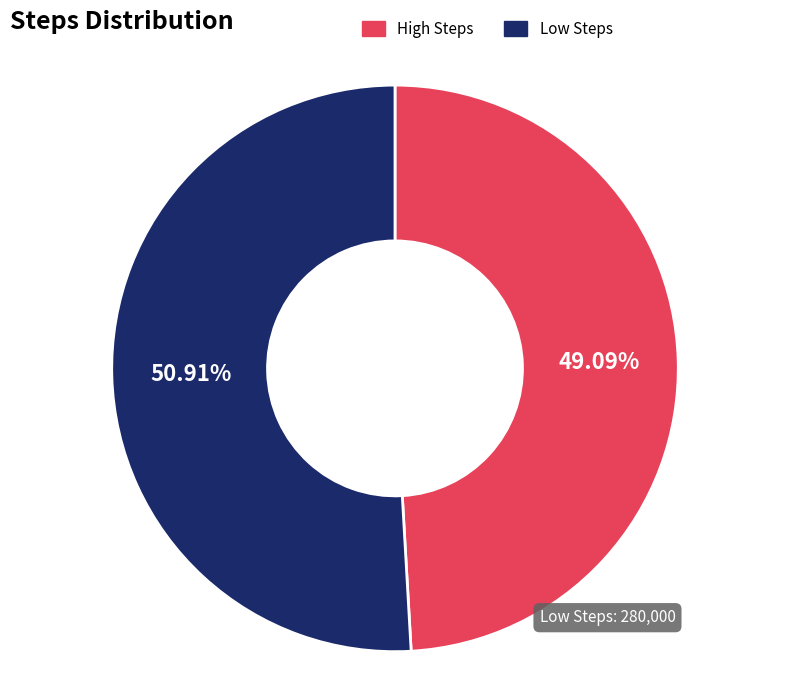

Is there any slice that represents more than half of the pie?

Yes